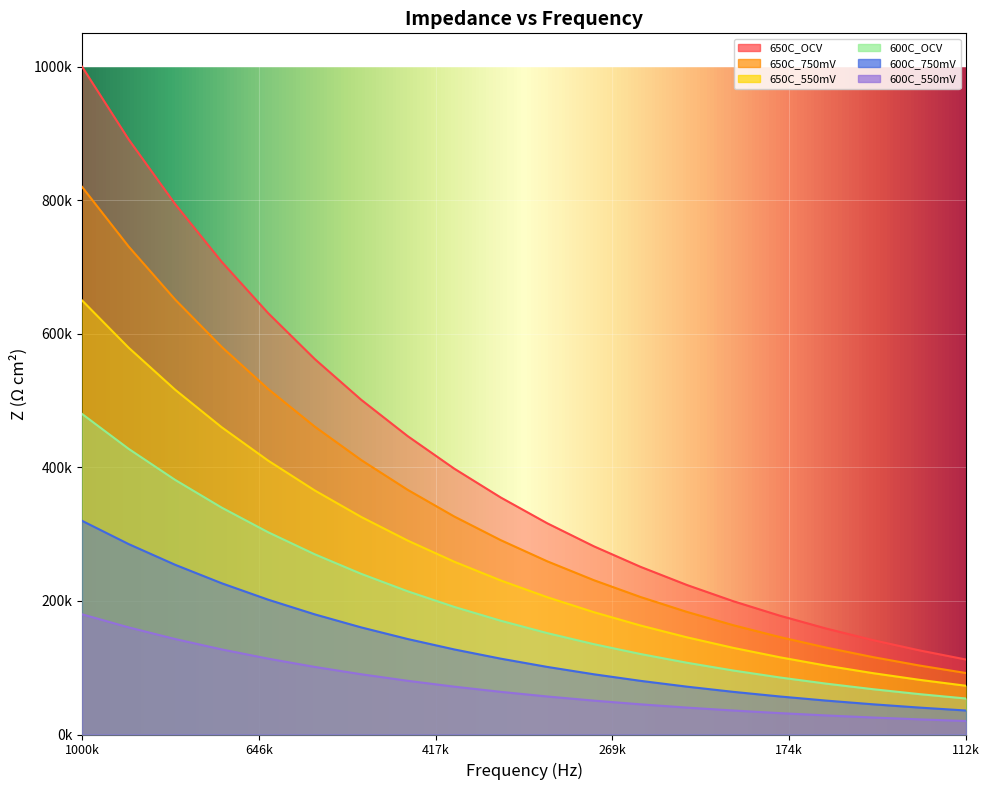

Between 446765.6 and 141328.1, which is larger?

446765.6